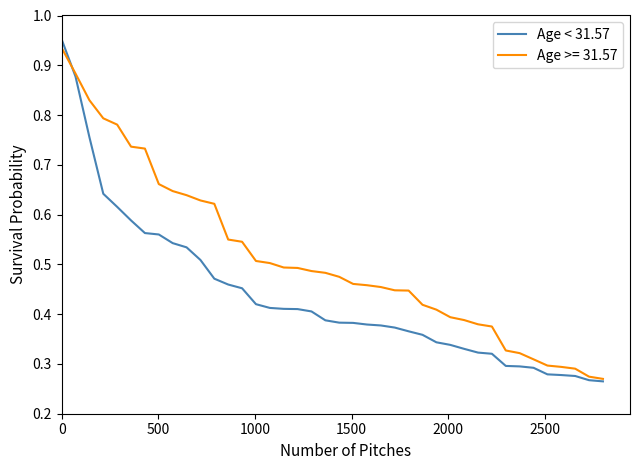

Rank the series by their average value, from lowest to highest.

Age < 31.57, Age >= 31.57